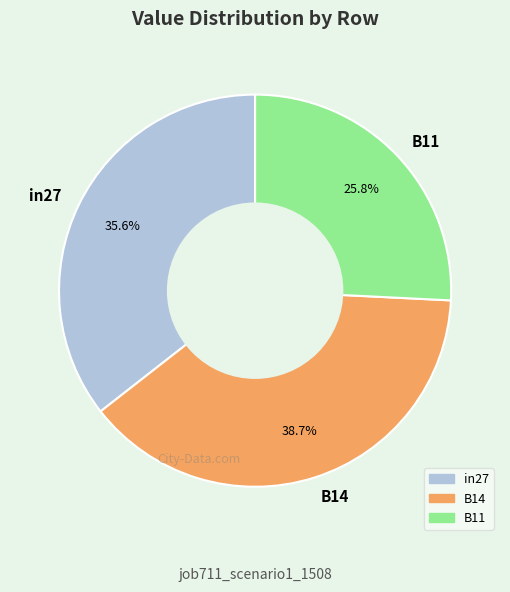

Which category has the biggest portion of the pie?

B14